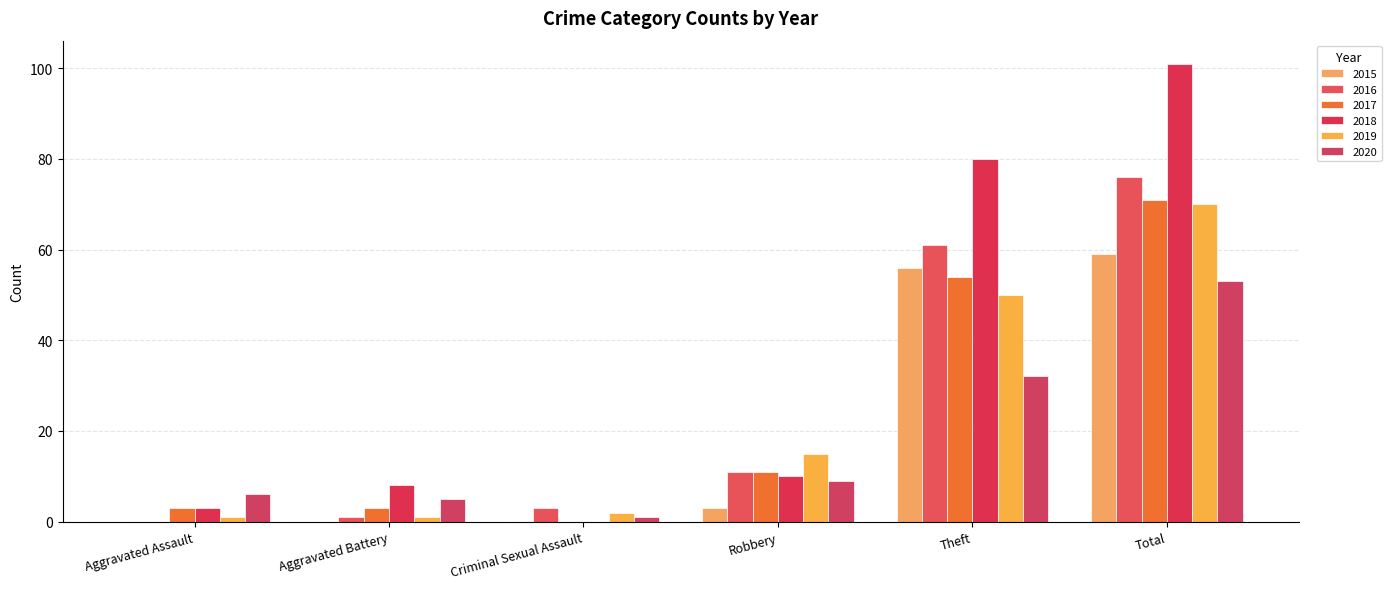

At which label is 2017 closest to 35?

Theft